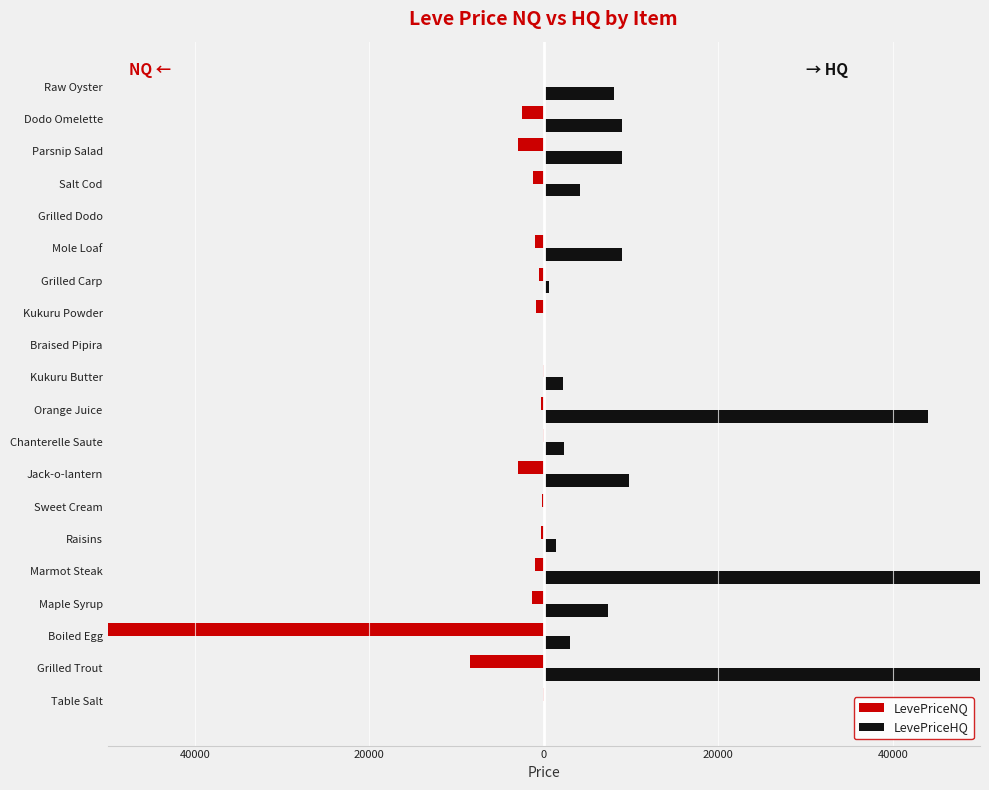

What are all the series names shown in the legend?

LevePriceNQ, LevePriceHQ